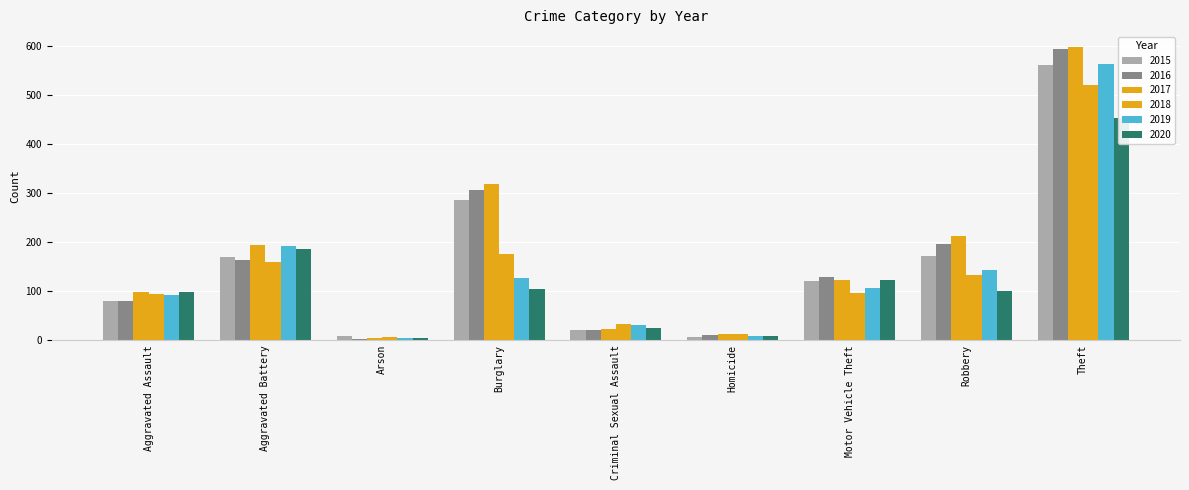

What is the maximum value for 2015?

561